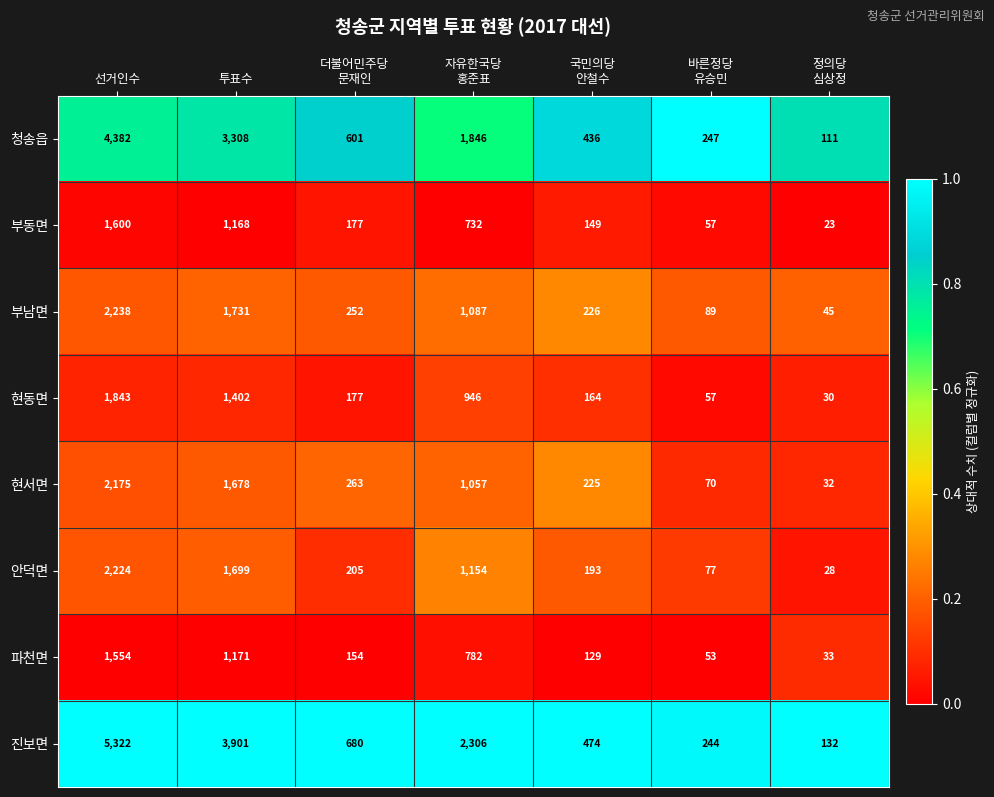

What is the average value of the 현동면 series?

660